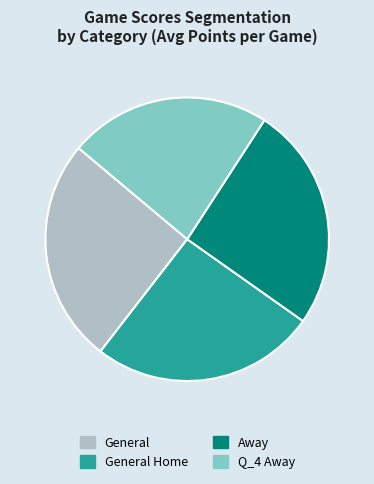

Is there a majority slice in this chart?

No